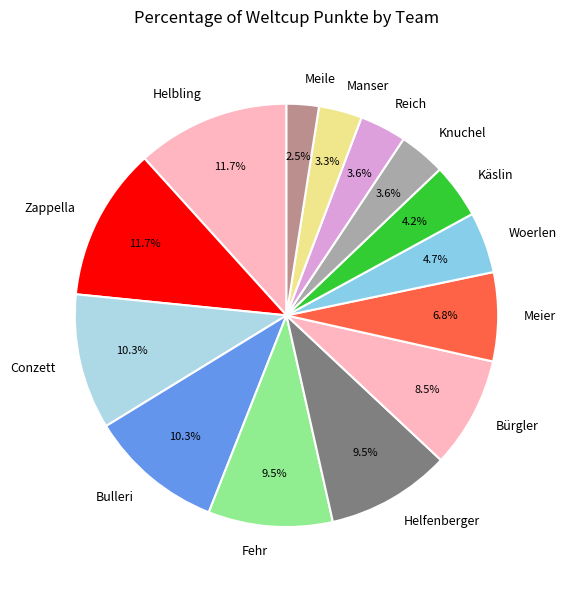

Count the number of slices in the pie.

14